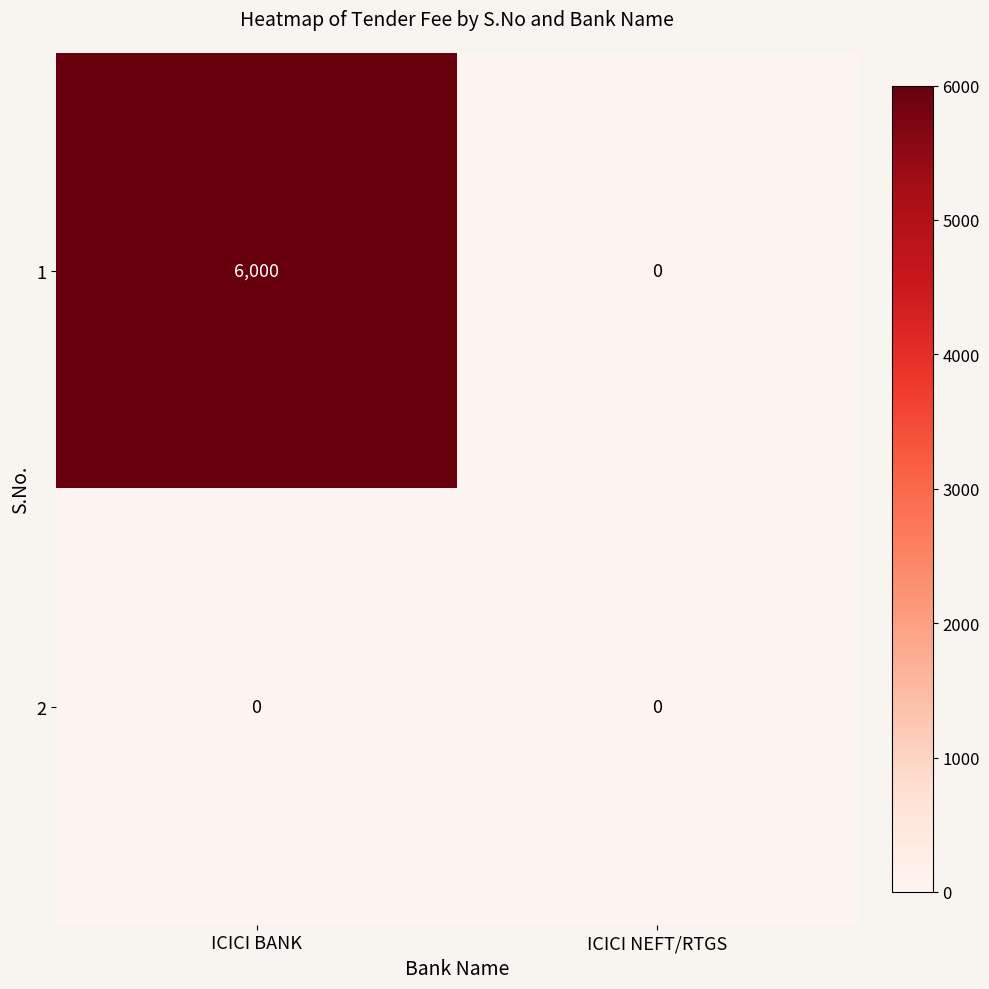

What is the sum of all 1 values?

6000